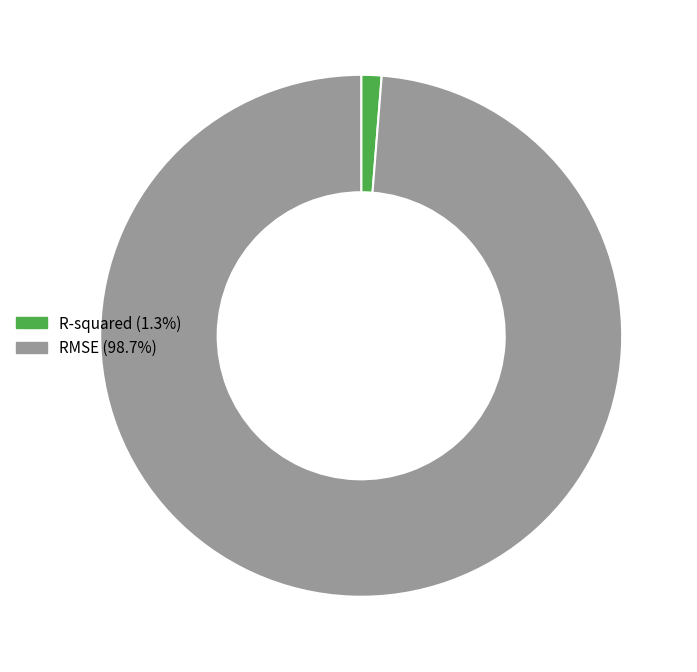

The RMSE slice represents 99% of the pie. True or false?

True